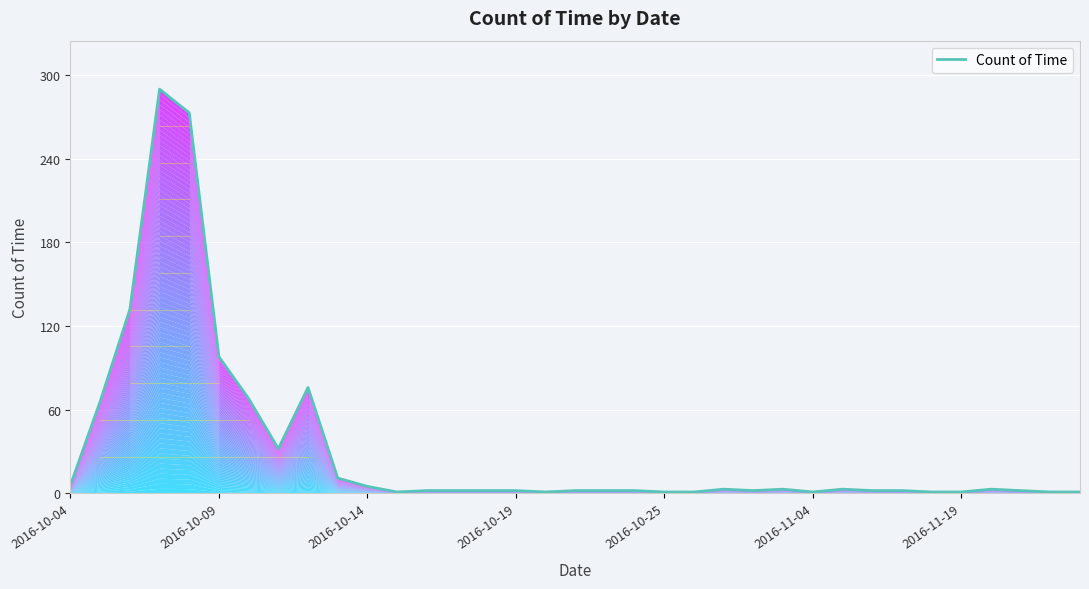

Reading left to right, transcribe all the data shown in this chart.

6	66	132	290	273	98	68	32	76	11	5	1	2	2	2	2	1	2	2	2	1	1	3	2	3	1	3	2	2	1	1	3	2	1	1